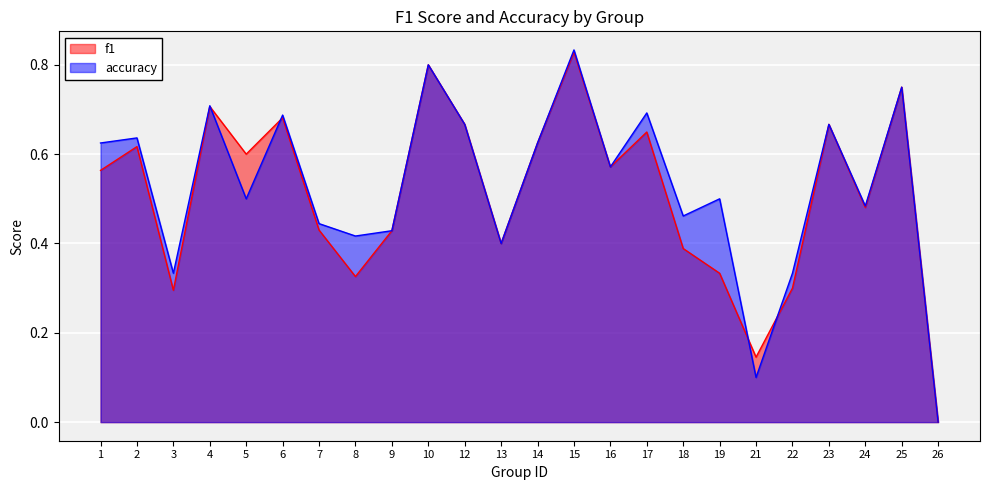

How many times do accuracy and f1 cross each other?

4